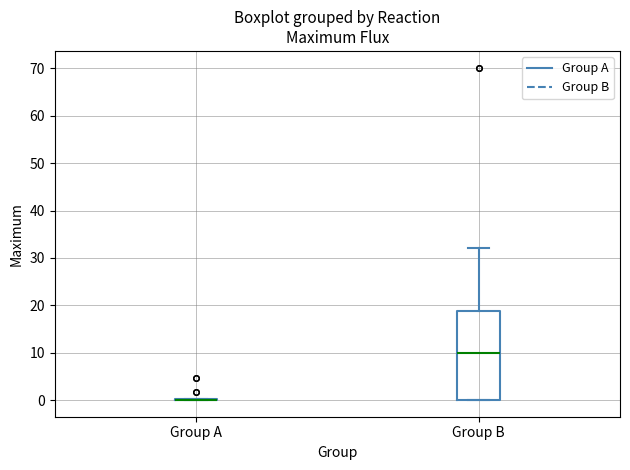

Reading left to right, read every box against the y-axis: the position of its median line, the range the box covers, and the ends of its whiskers. The values are not printed on the chart, so give them approximately, as read against the axis.

Group A: box collapsed to a line at 0, whiskers 0 to 0
Group B: median 10, box 0 to 19, whiskers 0 to 32